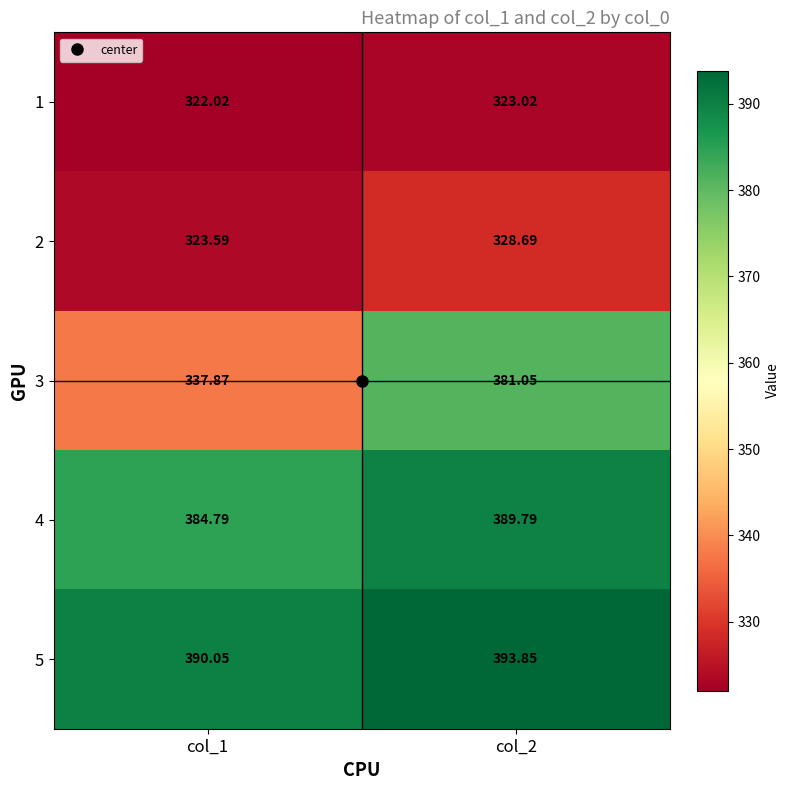

Which series has the largest range (max minus min)?

3